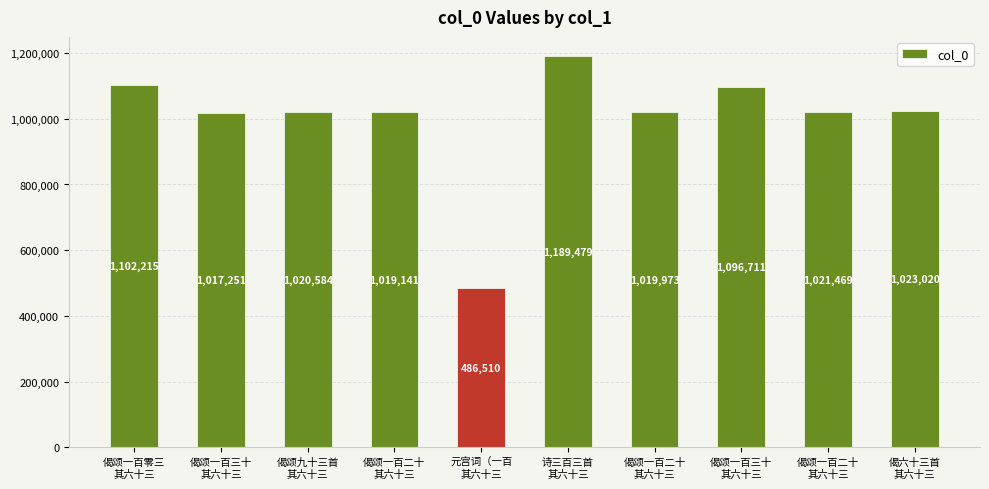

Reading left to right, extract all data points from this chart.

1102215	1017251	1020584	1019141	486510	1189479	1019973	1096711	1021469	1023020